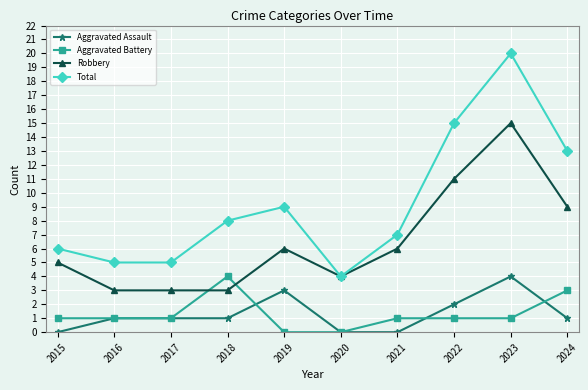

What is the maximum value shown in the chart?

20